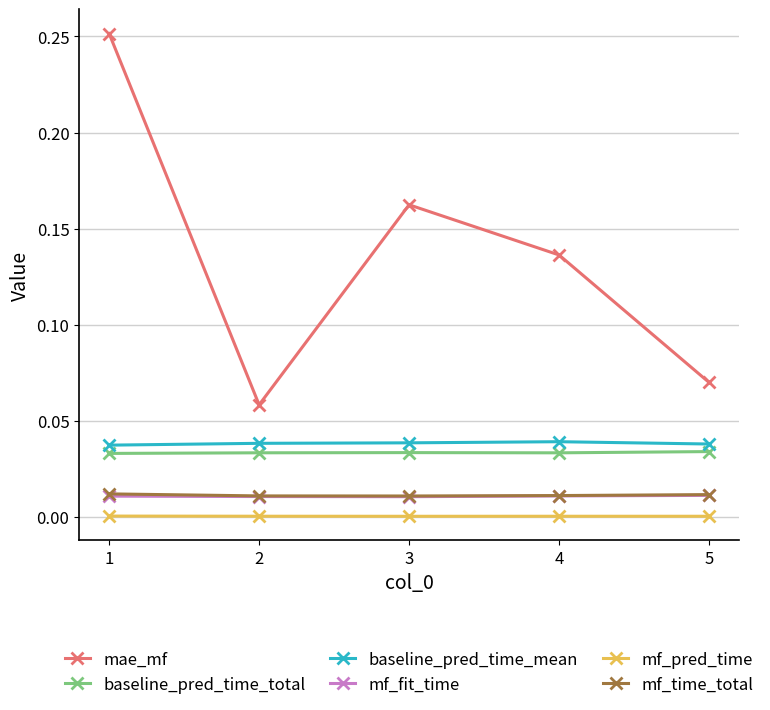

Which series has the largest total across all categories?

mae_mf